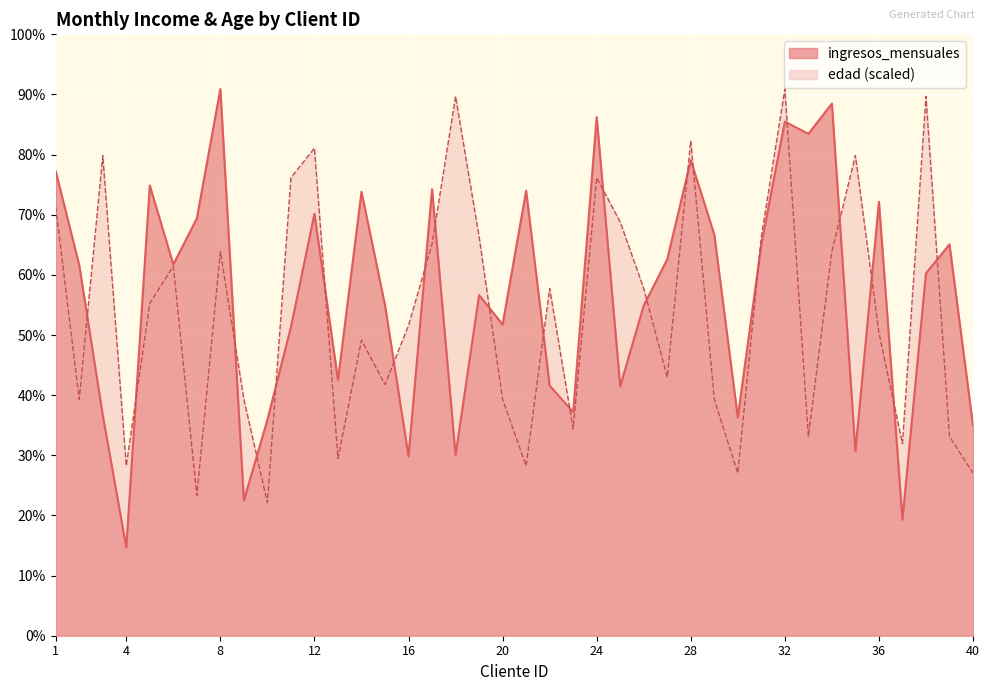

How many intersections are there between ingresos_mensuales and edad?

22